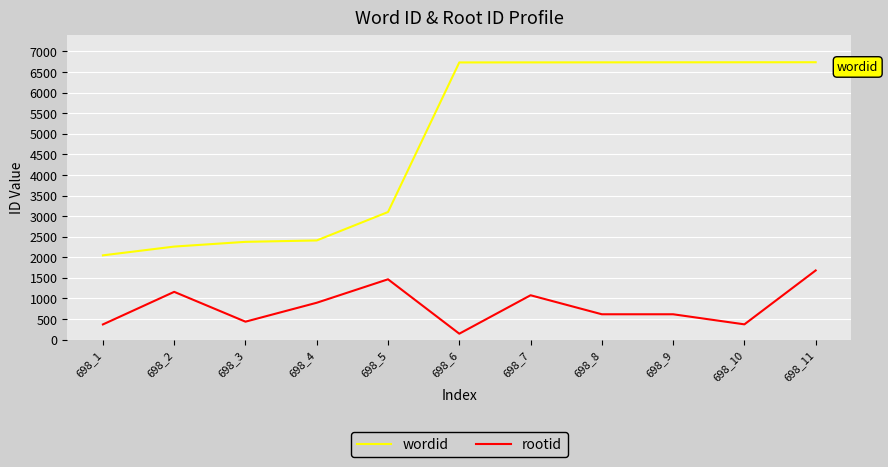

List the series in order of their peak value, lowest first.

rootid, wordid